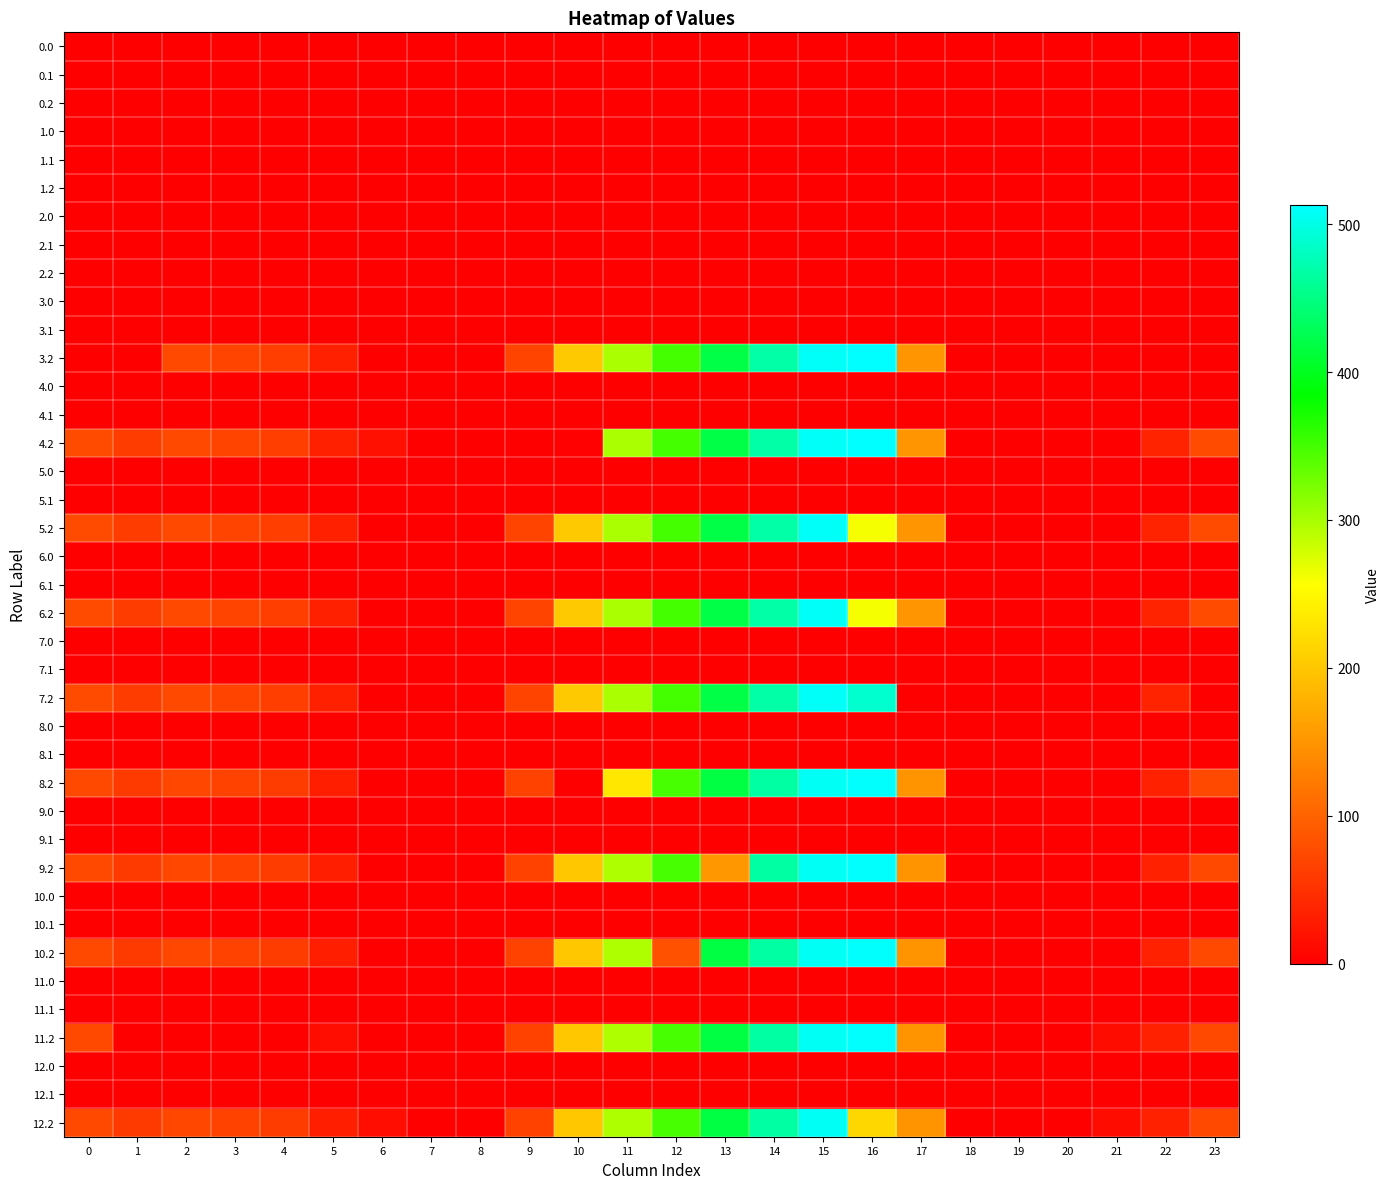

At which category is the sum across all series the highest?

15